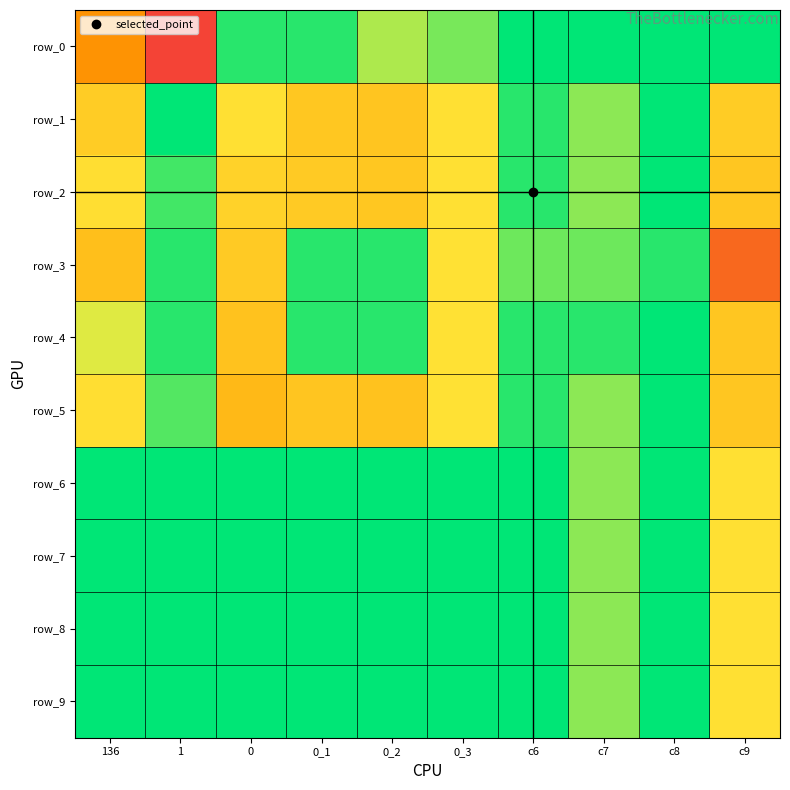

Reading left to right, transcribe all the data shown in this chart.

row_0: 8.6	13.7	0.7	0.7	2.8	1.9	0.0	0.0	0.0	0.0
row_1: 5.7	0.0	4.6	5.9	6.0	4.6	0.7	2.3	0.0	5.6
row_2: 4.8	1.1	5.3	5.7	5.9	4.6	0.7	2.3	0.0	5.9
row_3: 6.3	0.7	5.7	0.7	0.7	4.6	1.8	1.8	0.7	11.3
row_4: 3.6	0.7	6.1	0.7	0.7	4.6	0.7	0.7	0.0	5.9
row_5: 4.8	1.4	6.6	6.0	6.1	4.6	0.7	2.3	0.0	5.9
row_6: 0.0	0.0	0.0	0.0	0.0	0.0	0.0	2.3	0.0	4.6
row_7: 0.0	0.0	0.0	0.0	0.0	0.0	0.0	2.3	0.0	4.6
row_8: 0.0	0.0	0.0	0.0	0.0	0.0	0.0	2.3	0.0	4.6
row_9: 0.0	0.0	0.0	0.0	0.0	0.0	0.0	2.3	0.0	4.6